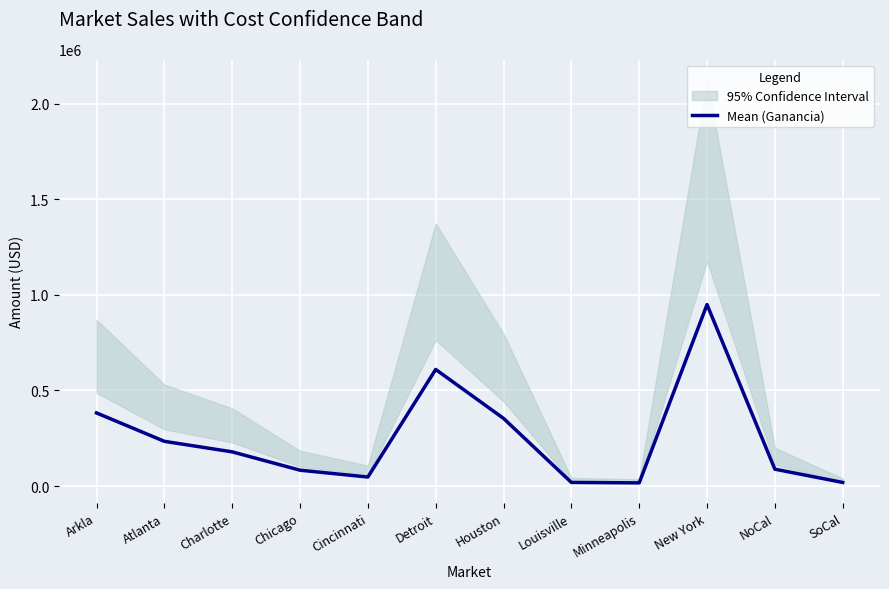

Rank the categories by value from highest to lowest.

New York, Detroit, Arkla, Houston, Atlanta, Charlotte, NoCal, Chicago, Cincinnati, Louisville, SoCal, Minneapolis